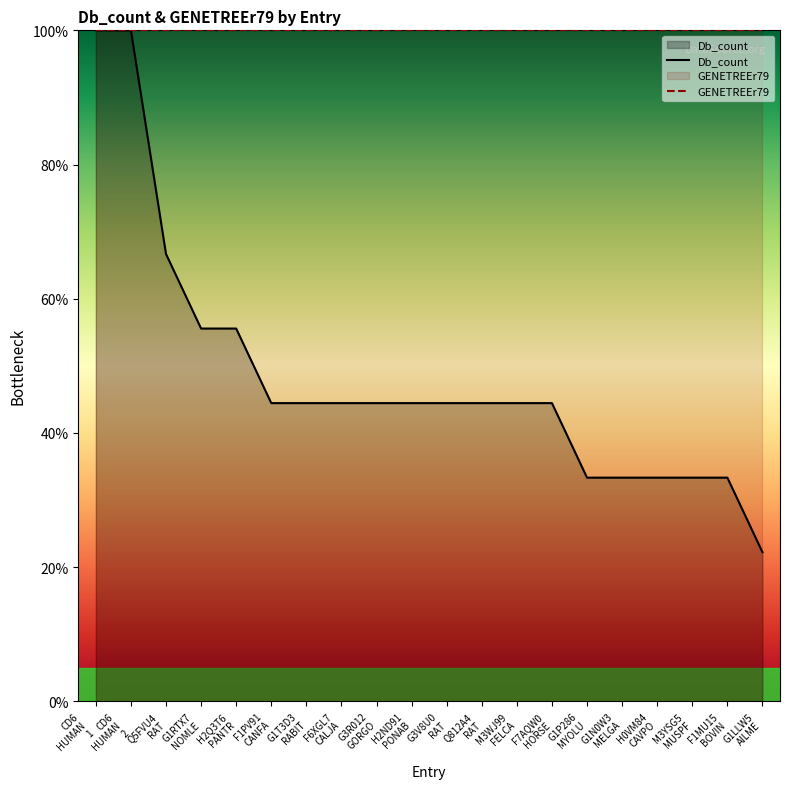

How many values are below 44?

6